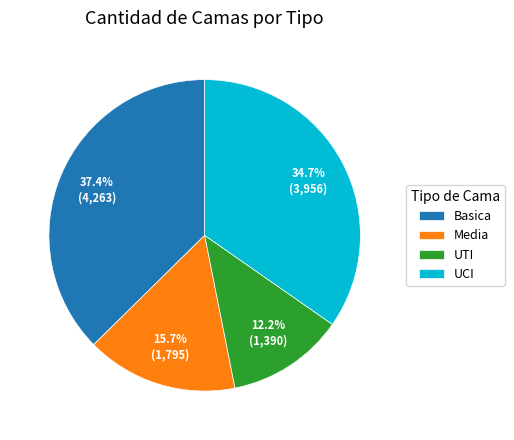

Count the number of slices in the pie.

4